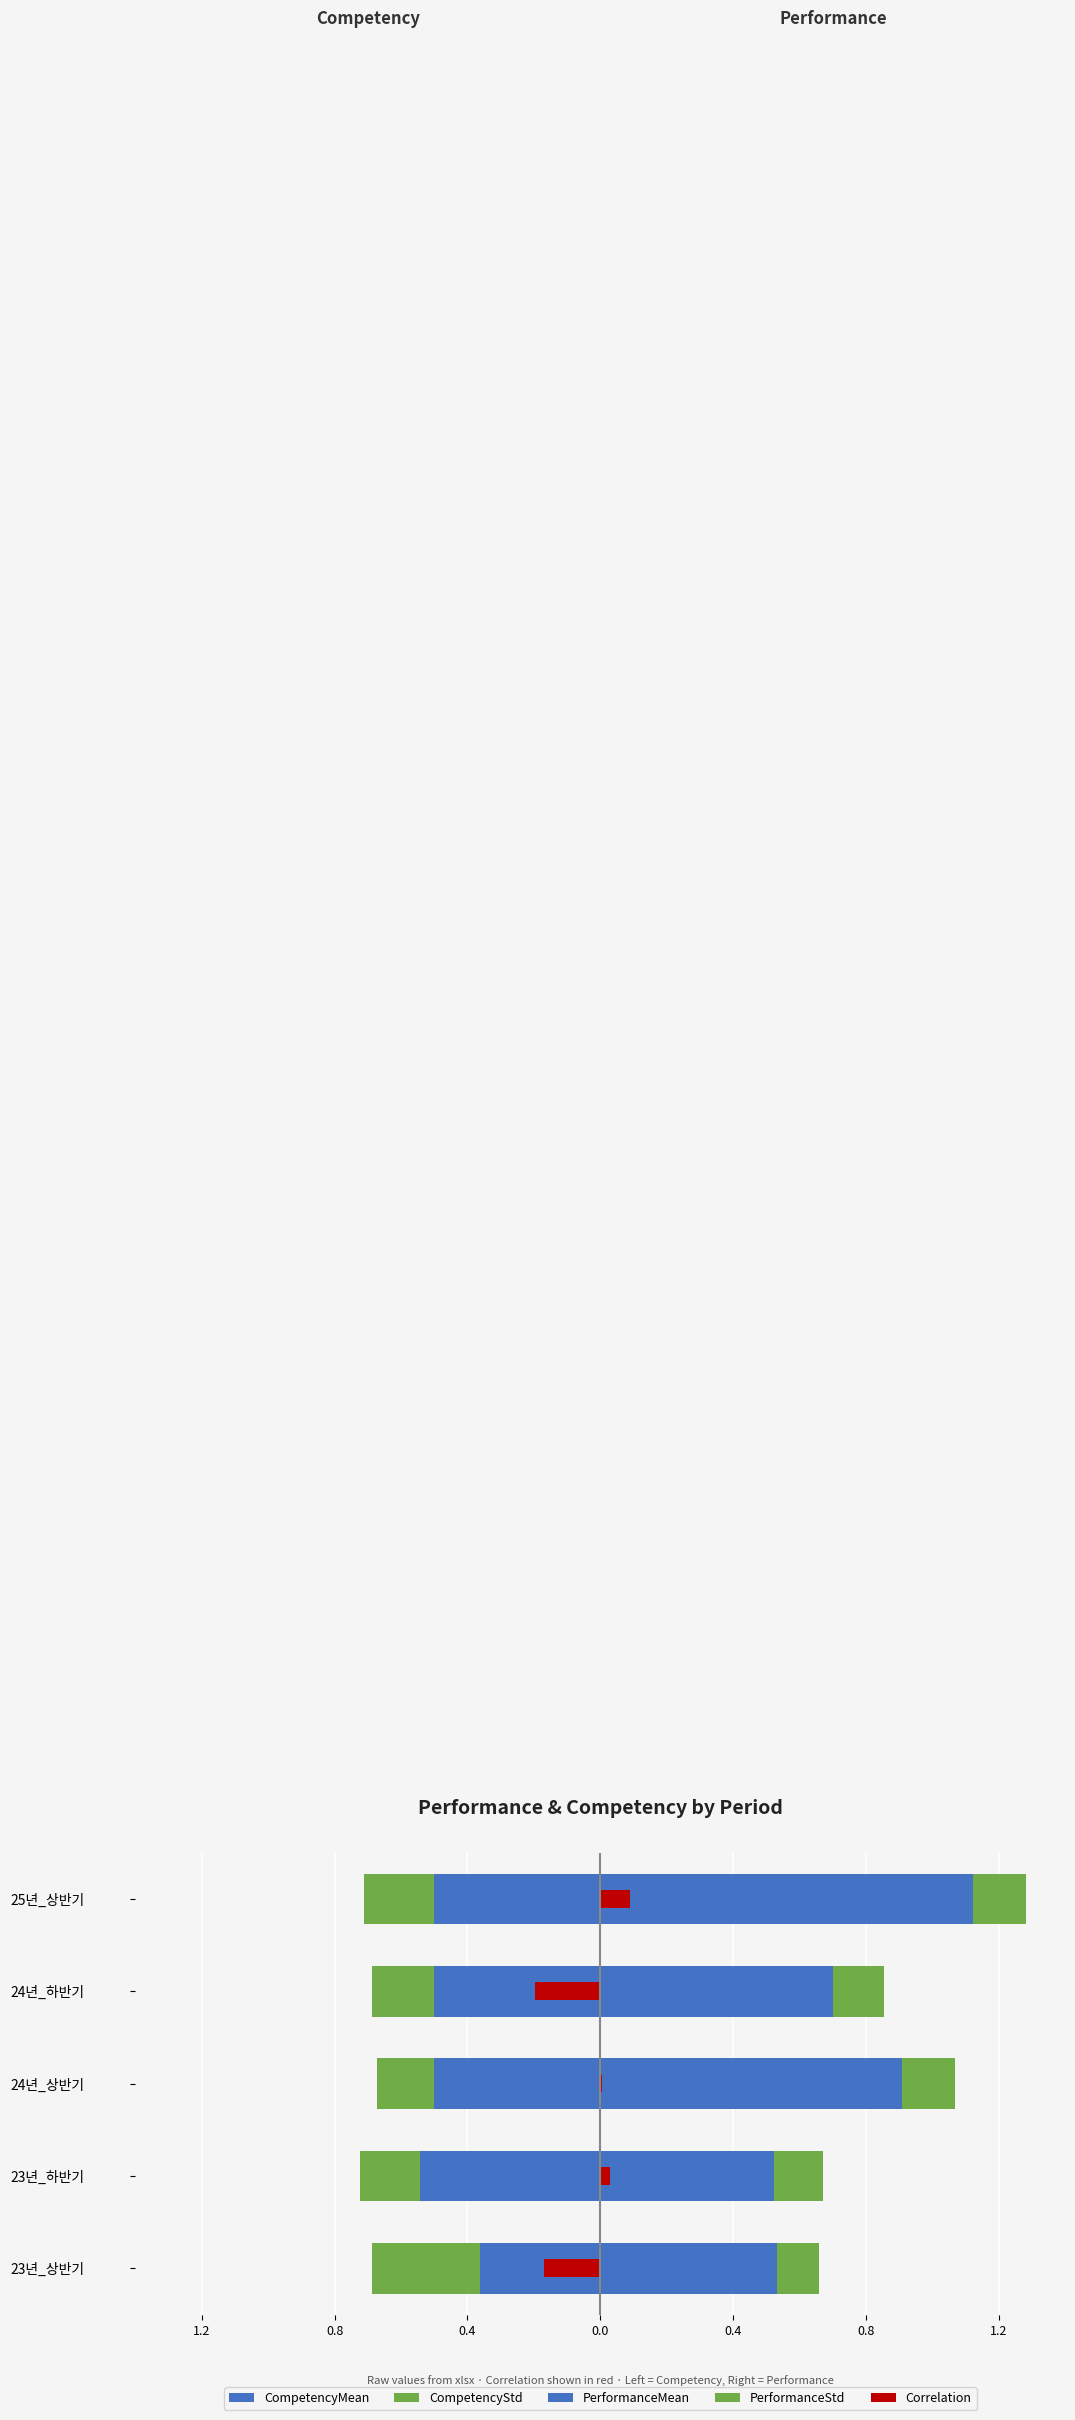

What is the approximate value of PerformanceStd at 23년_상반기?

0.1